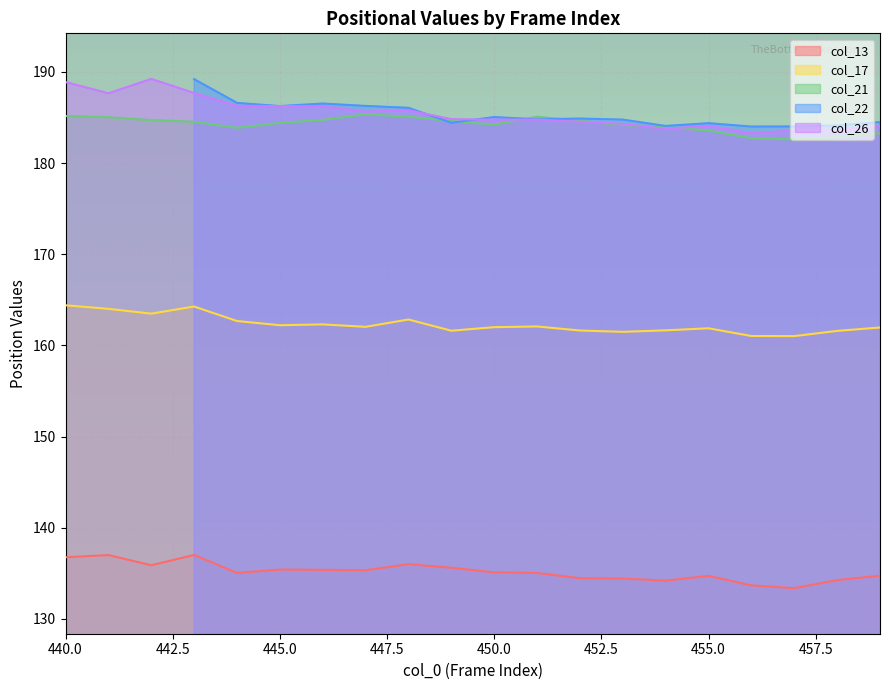

Which series has the largest total across all categories?

col_26